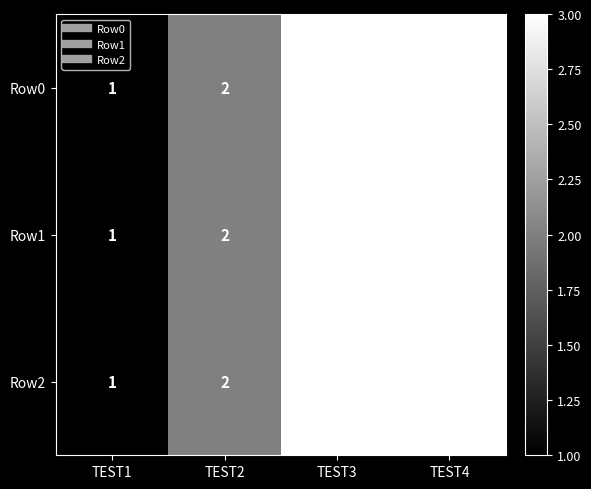

At which category does the chart reach its minimum across all series?

TEST1